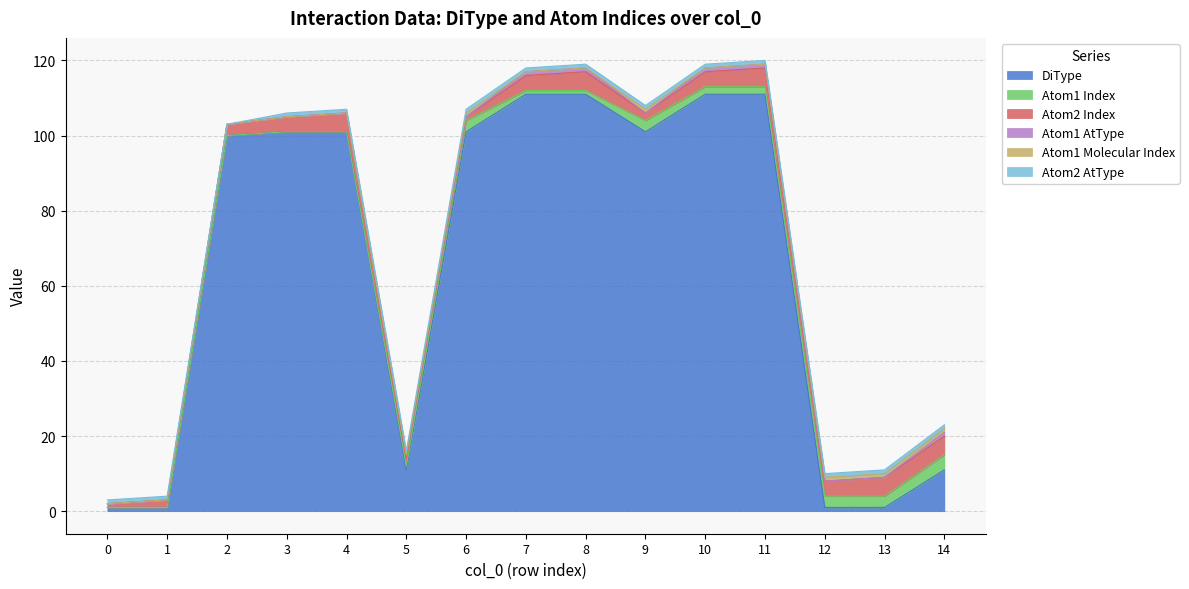

Rank the series at 9 from lowest to highest value.

Atom1 AtType, Atom1 Molecular Index, Atom2 AtType, Atom2 Index, Atom1 Index, DiType